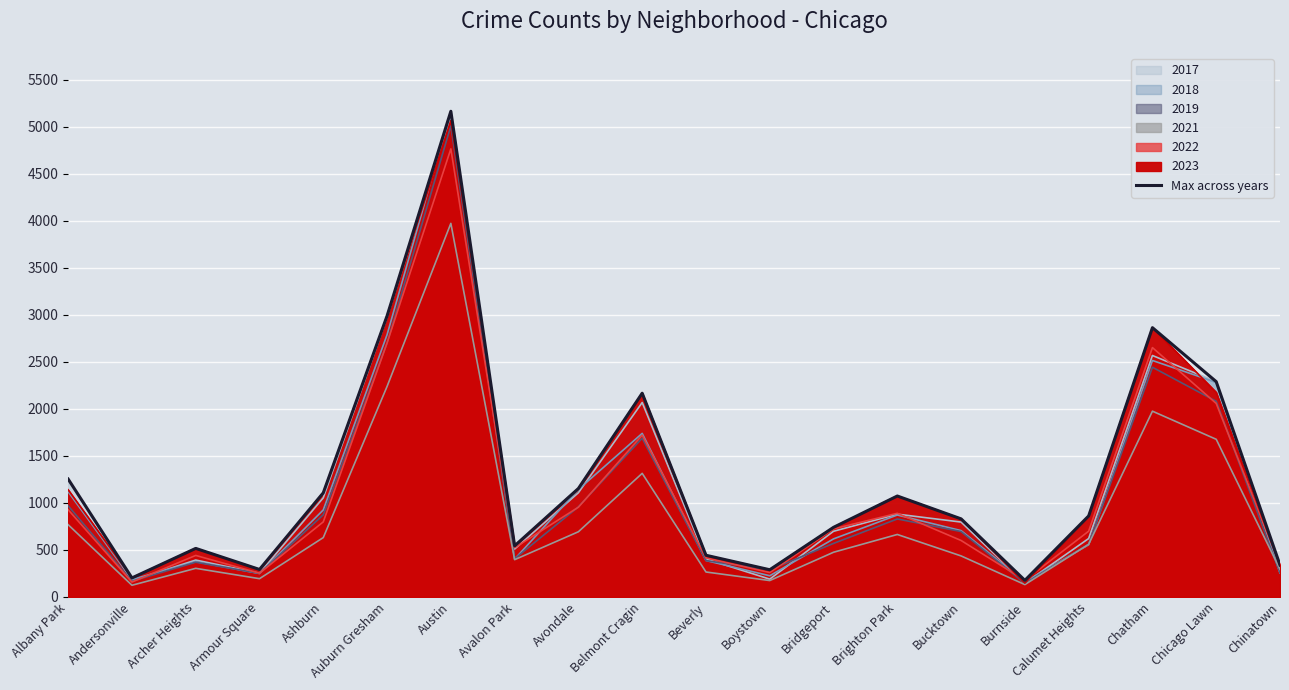

Where does the data first go above 860?

Albany Park